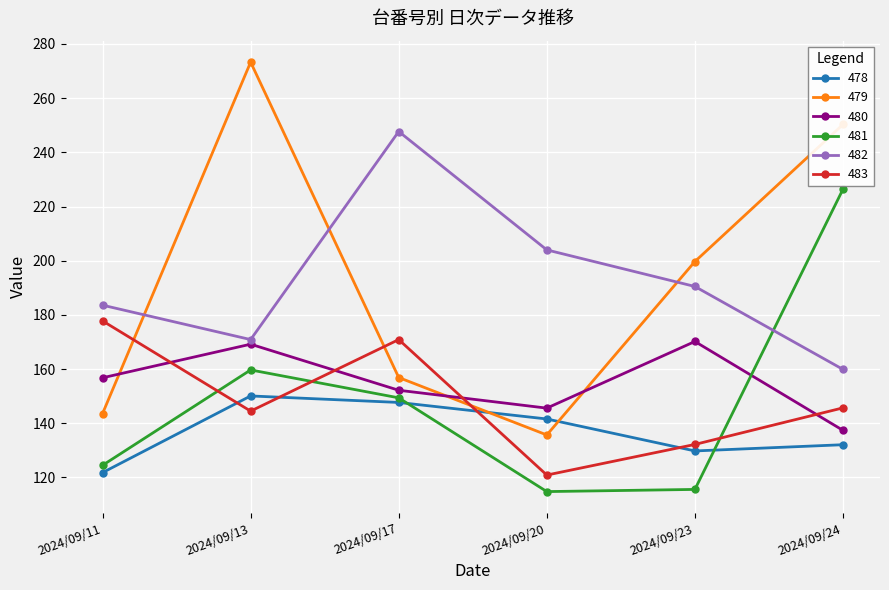

How many categories are shown in the chart?

6